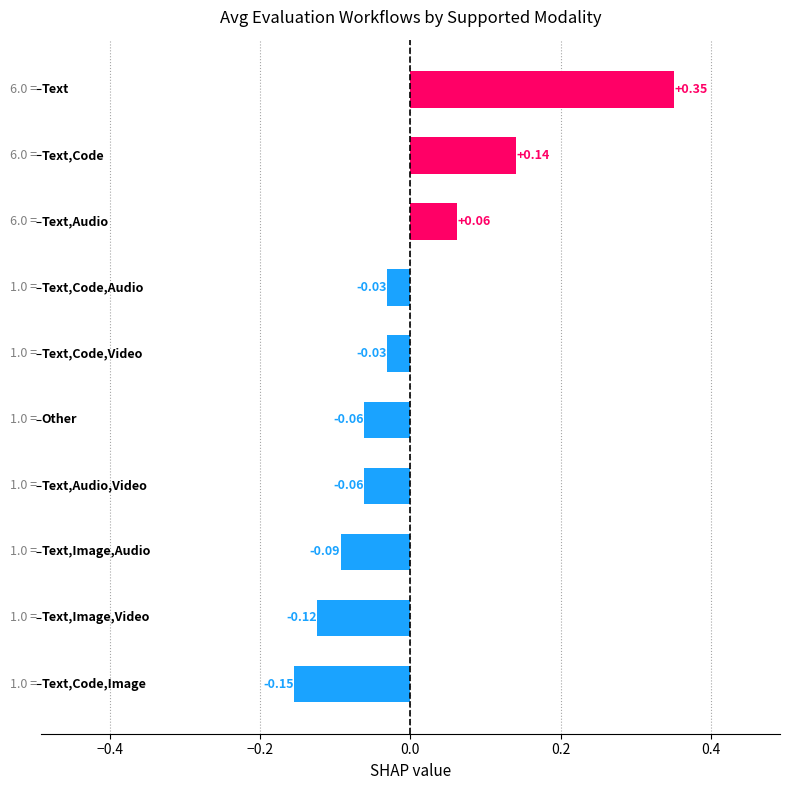

What is the difference between the second highest and second lowest values?

0.3